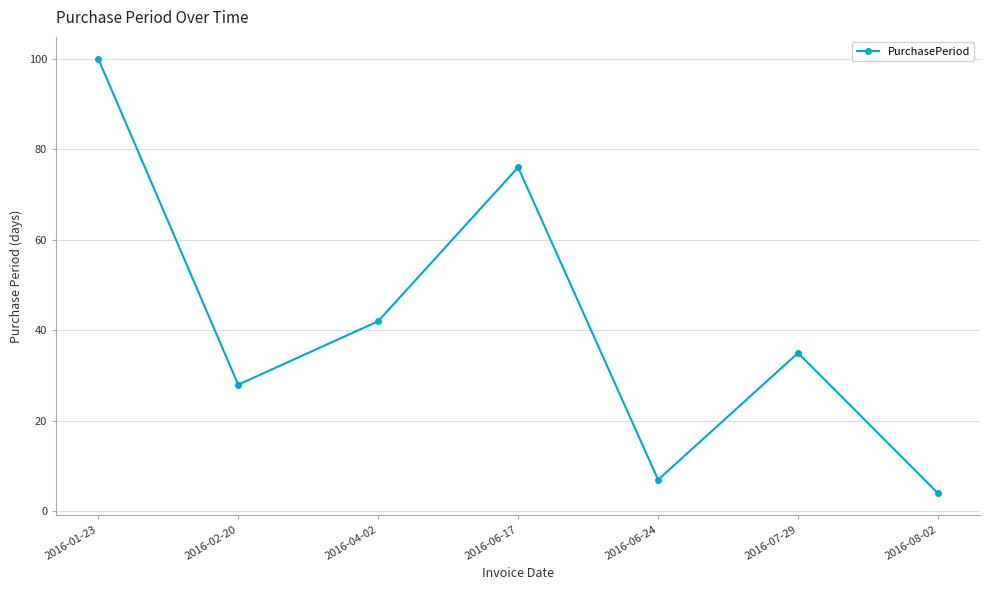

What is the greatest value displayed?

100